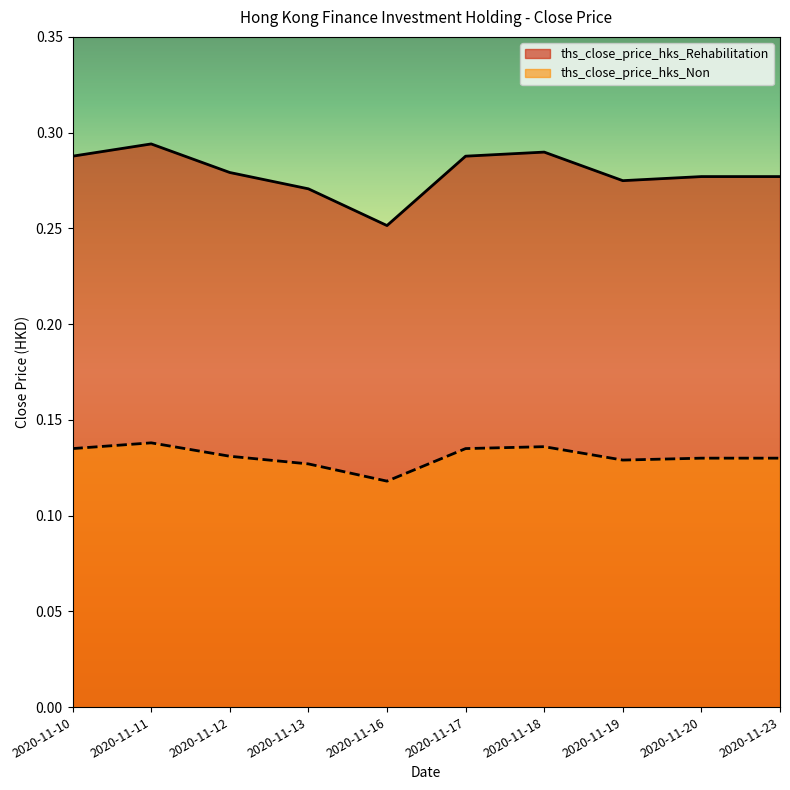

What is the sum of the ths_close_price_hks_Non values at 2020-11-16 and 2020-11-11?

0.3